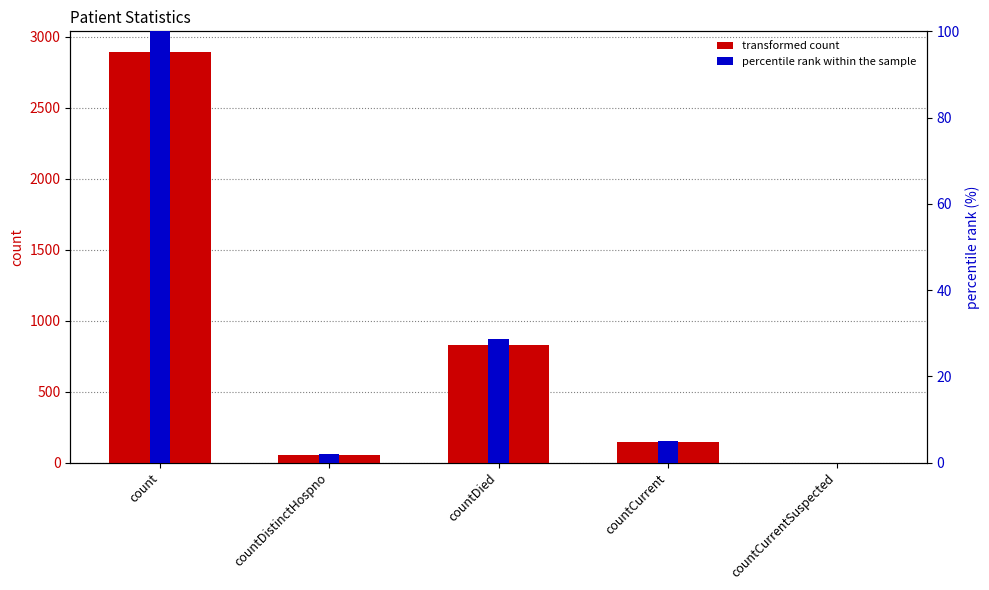

How many values in transformed count are above zero?

4